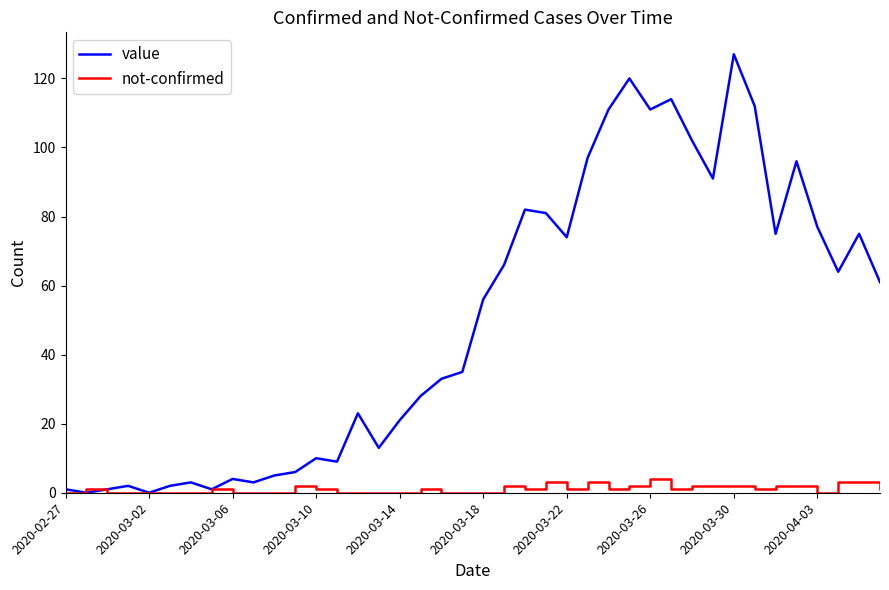

Reading right to left, transcribe all the data shown in this chart.

value: 61	75	64	77	96	75	112	127	91	102	114	111	120	111	97	74	81	82	66	56	35	33	28	21	13	23	9	10	6	5	3	4	1	3	2	0	2	1	0	1
not-confirmed: 1	3	3	0	2	2	1	2	2	2	1	4	2	1	3	1	3	1	2	0	0	0	1	0	0	0	0	1	2	0	0	0	1	0	0	0	0	0	1	0